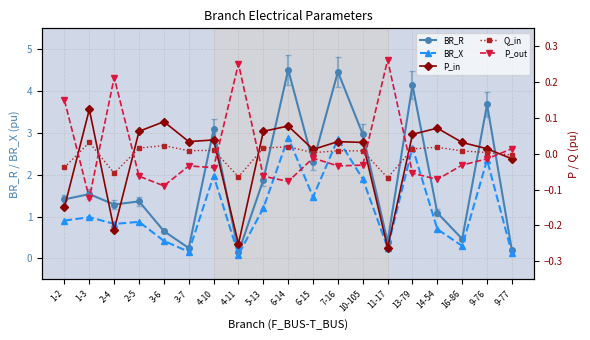

What is the difference between the maximum and minimum values in the BR_R series?

4.4